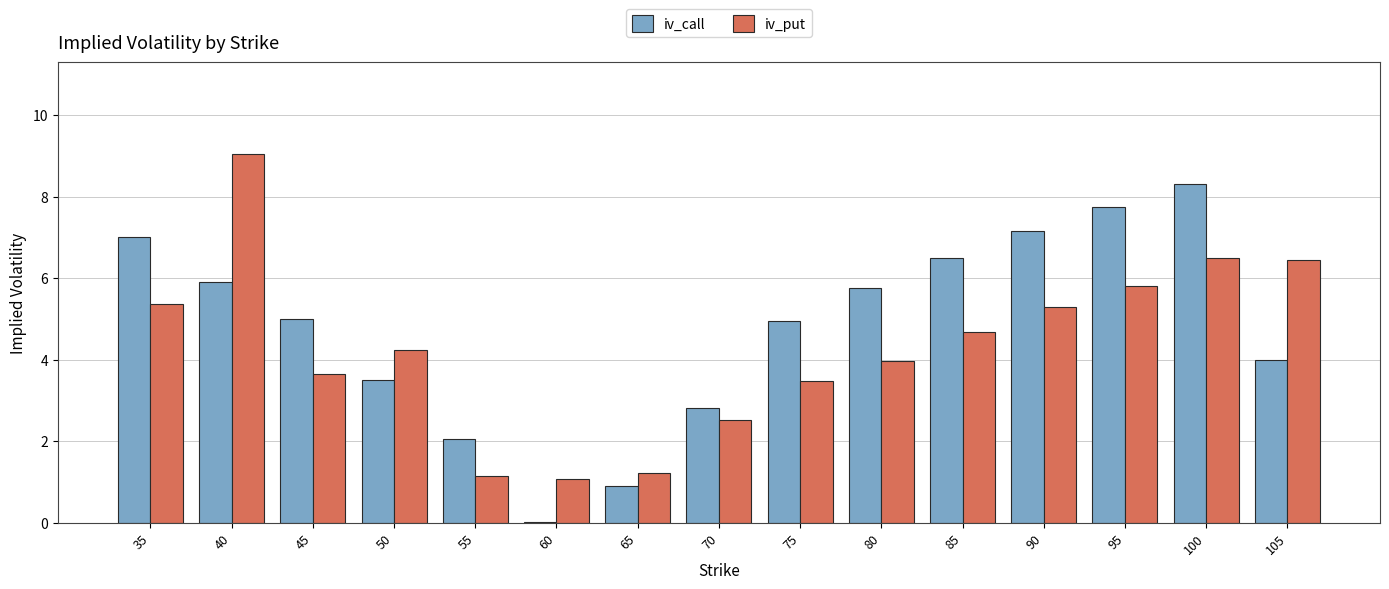

What is the sum of all iv_call values?

71.6